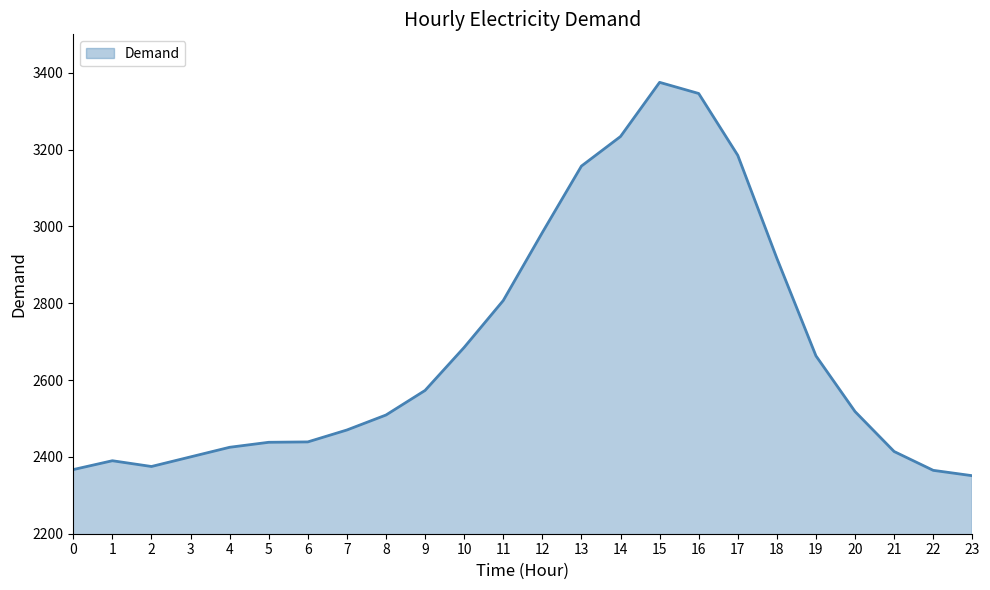

Is it true that the value at 0 is 2367?

True